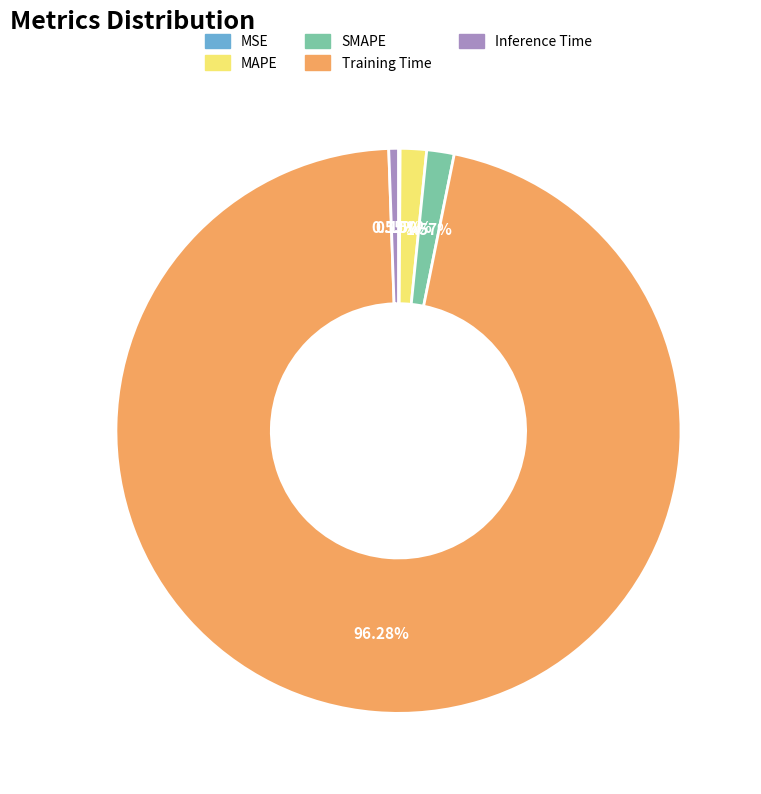

Is Inference Time the majority of the pie?

No